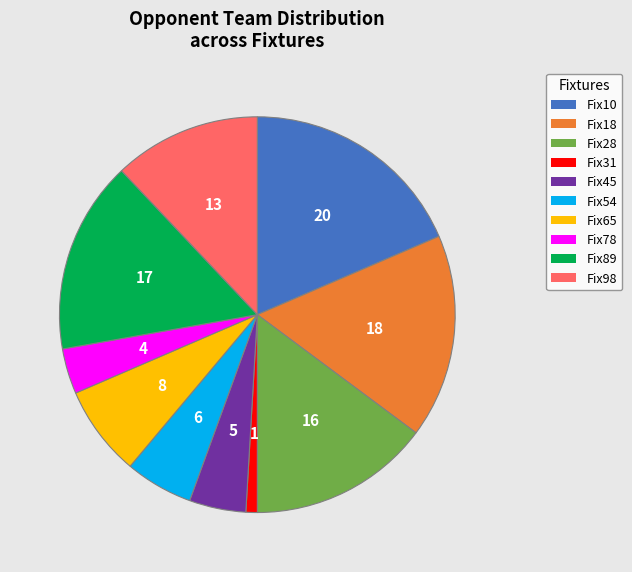

Between Fix10 and Fix28, which is larger?

Fix10